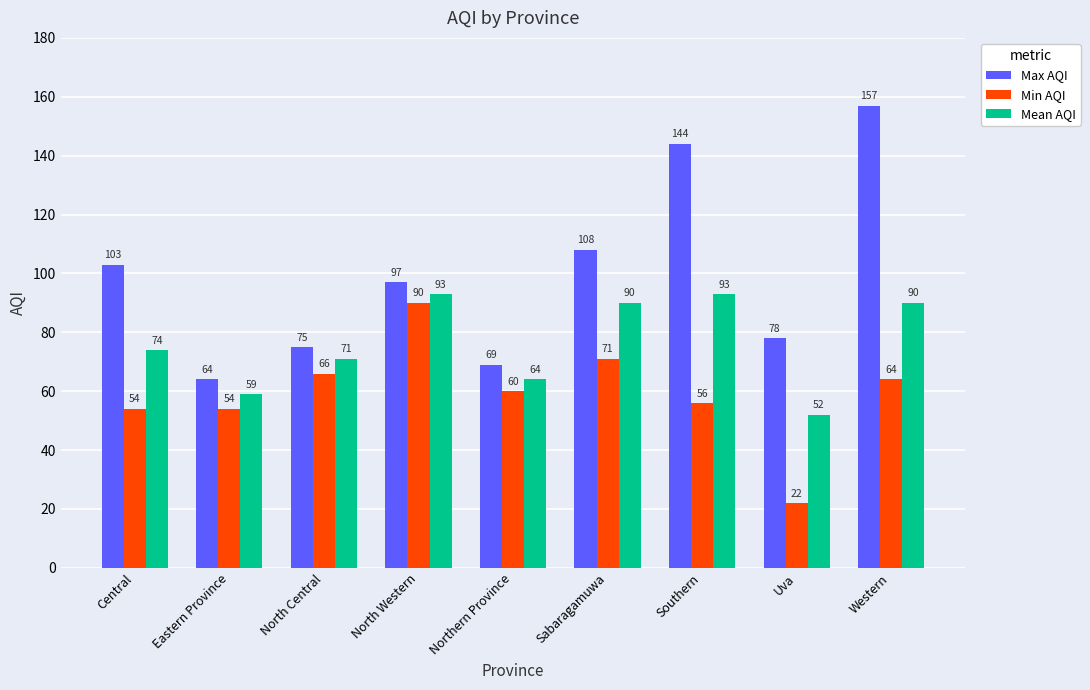

What position from the left is North Western?

4